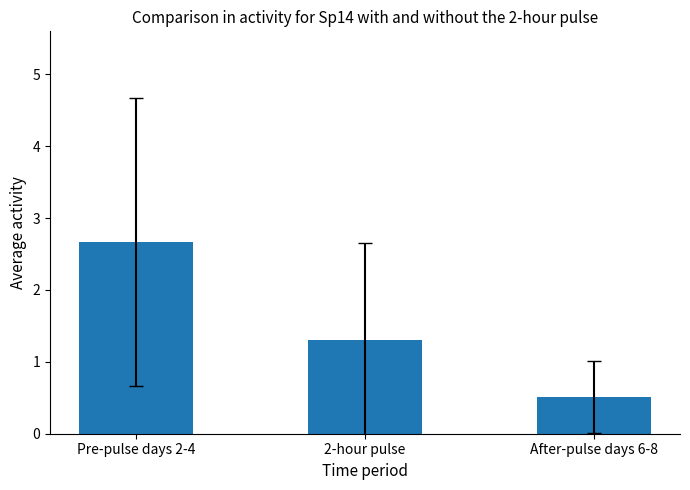

What is the change in value from Pre-pulse days 2-4 to 2-hour pulse?

-1.4